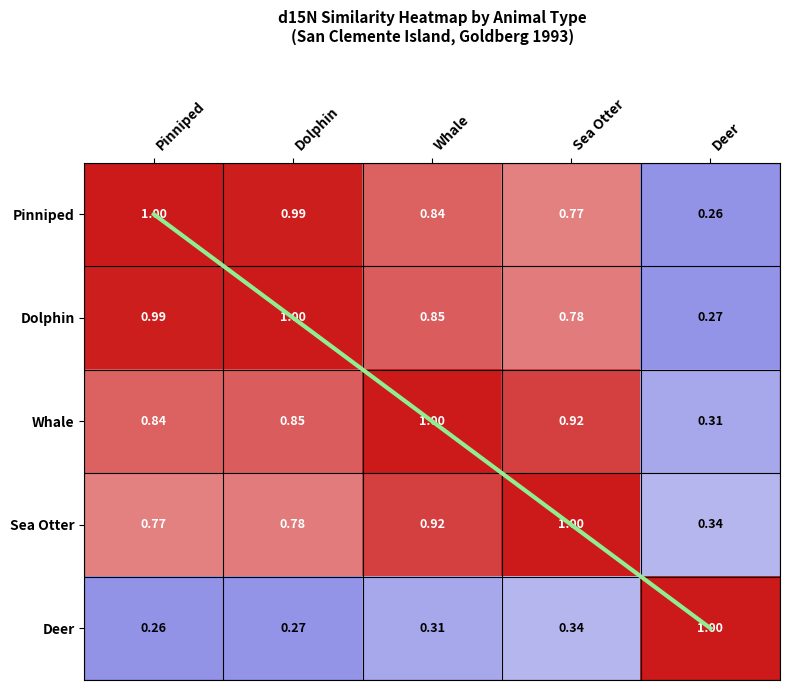

Read the Deer value at Pinniped.

0.3